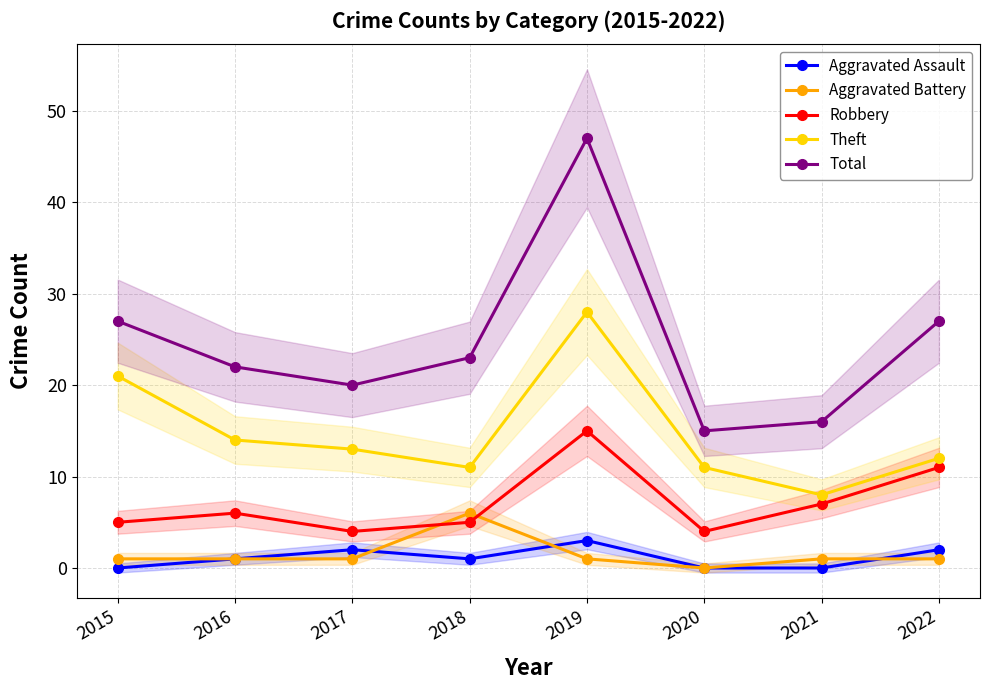

Which category has the lowest value in the Robbery series?

2017